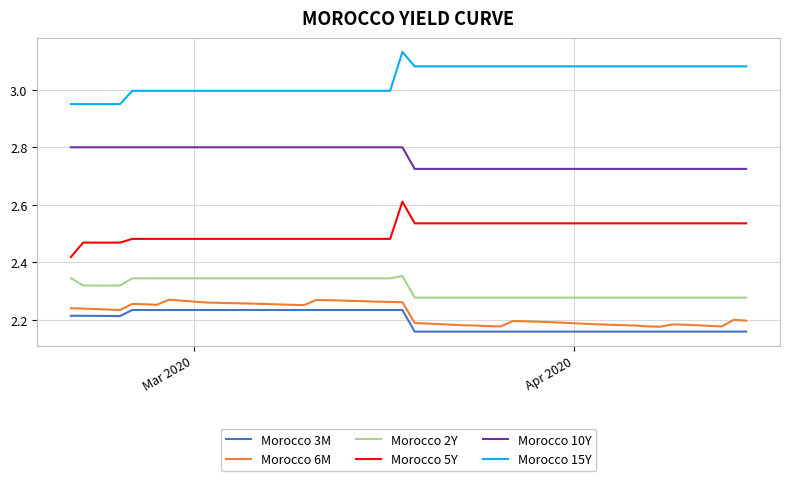

True or false: Morocco 10Y and Morocco 6M cross at least once.

False